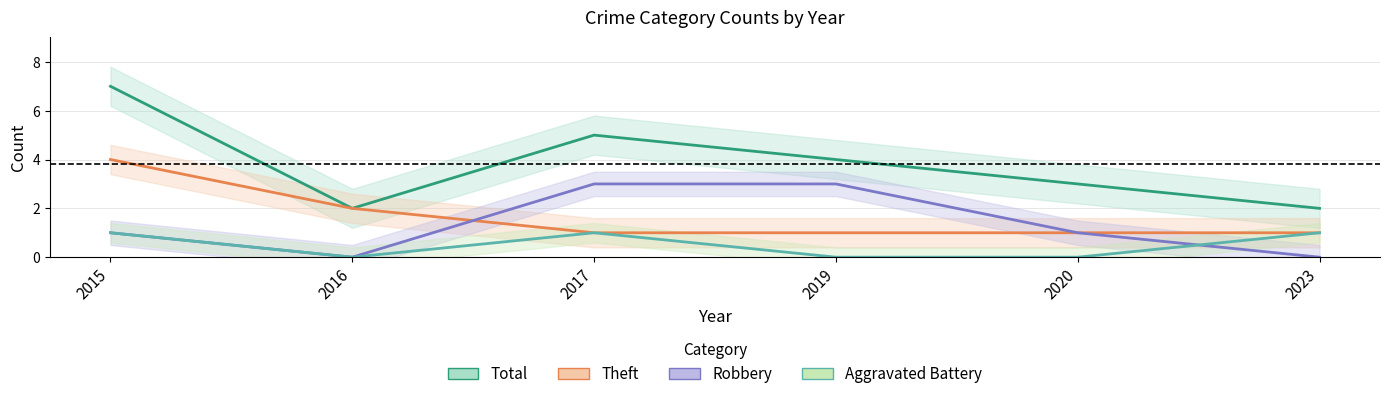

What is the sum of the Total values at 2015 and 2019?

11